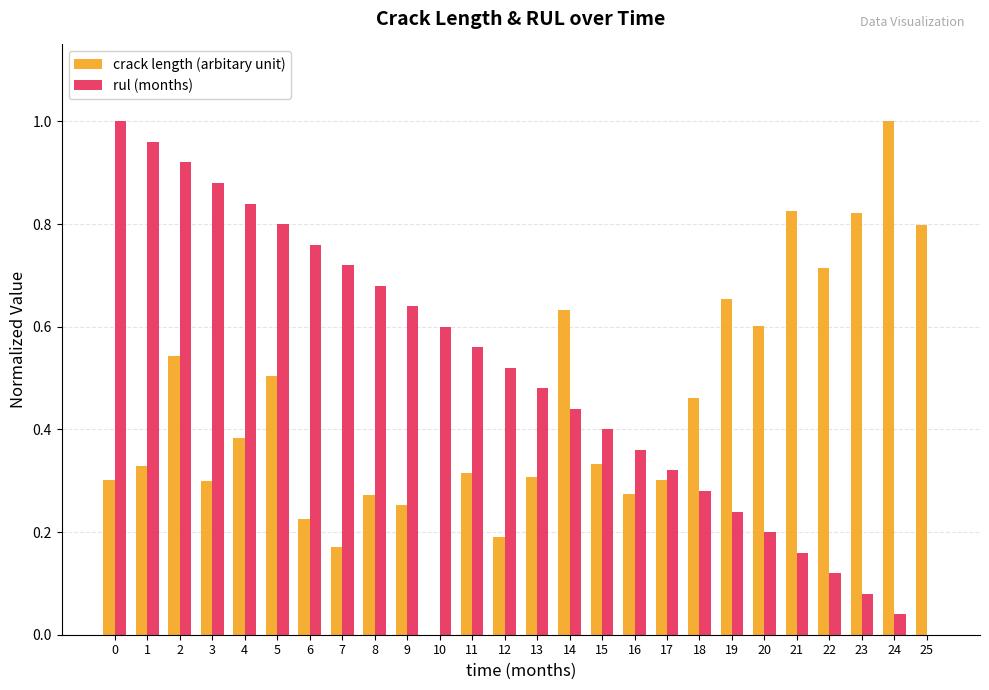

Count the number of categories in the chart.

26